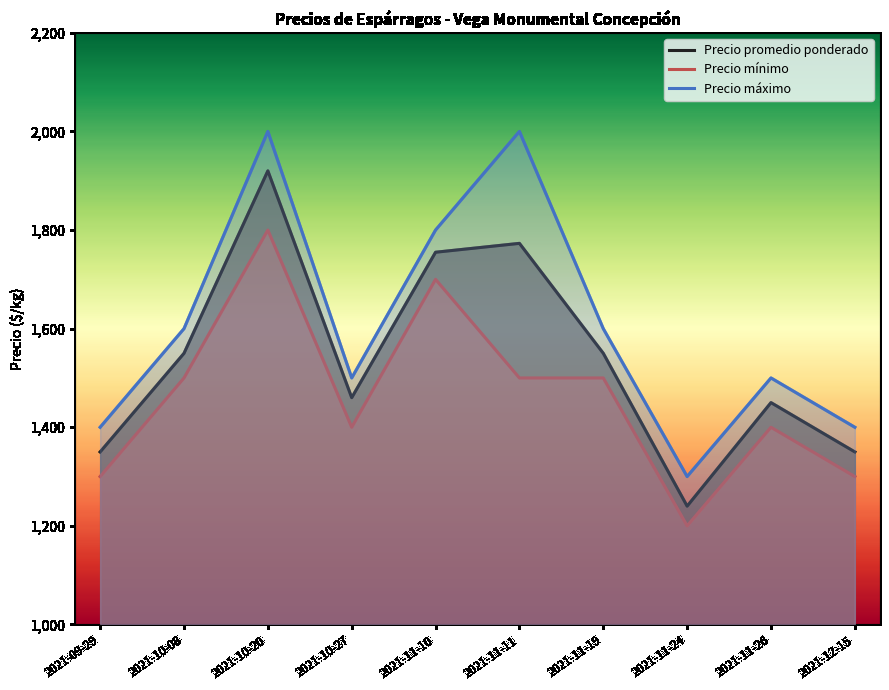

What is the sum of the Precio promedio ponderado values at 2021-11-19 and 2021-11-10?

3305